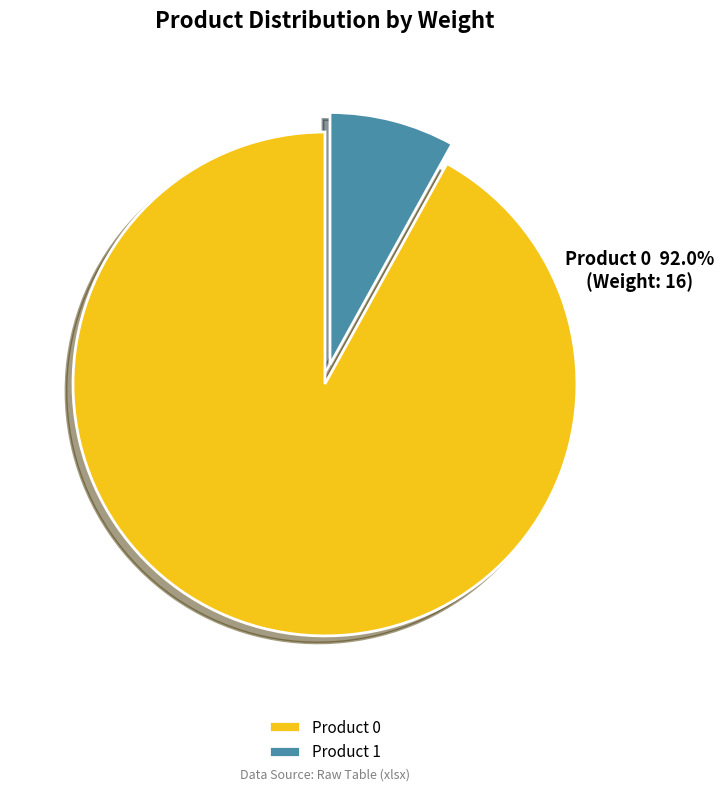

Which category has the biggest portion of the pie?

Product 0